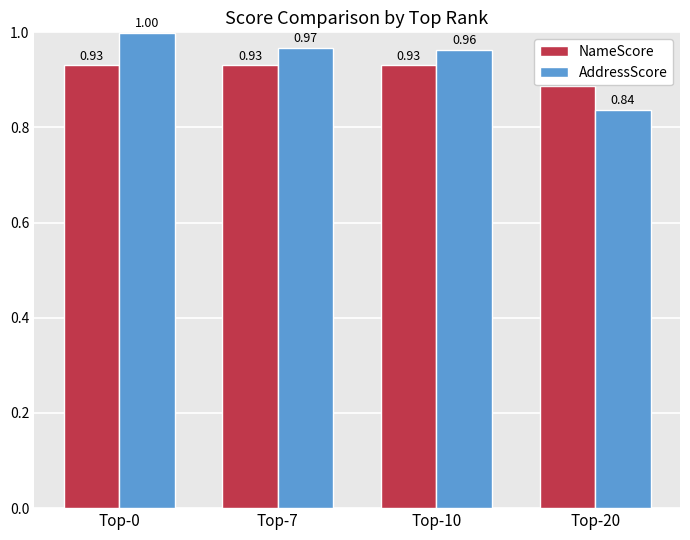

What are all the series names shown in the legend?

NameScore, AddressScore